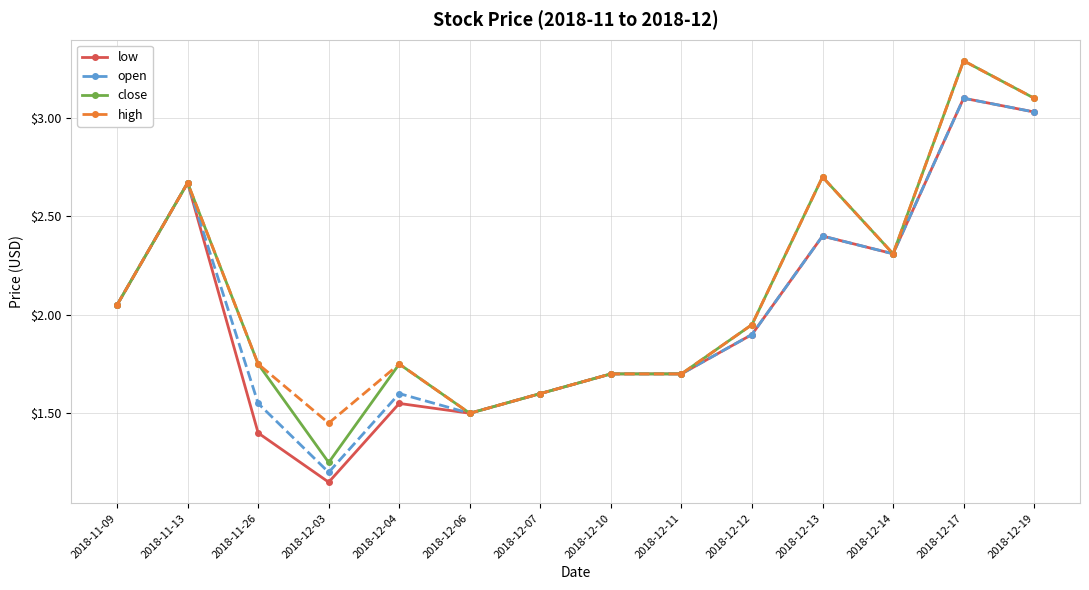

At which category does the chart reach its minimum across all series?

2018-12-03